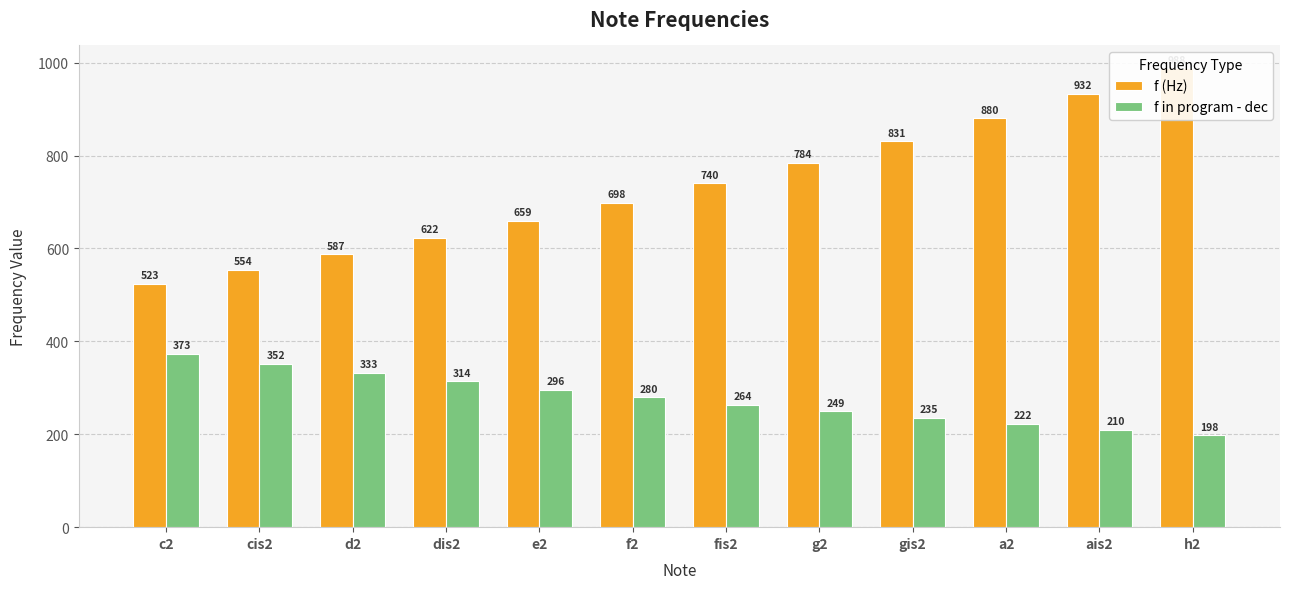

Is it true that f (Hz) equals 880.0 at a2?

True